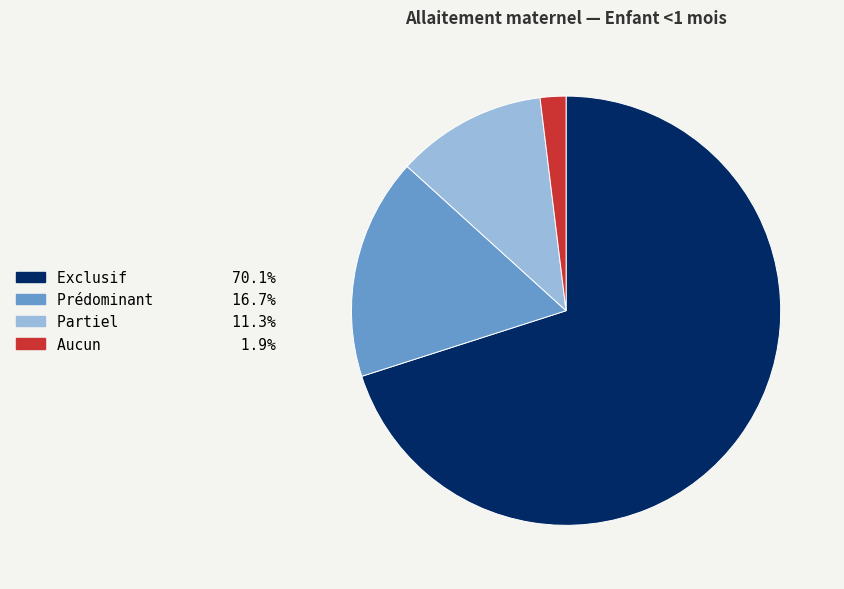

Combined, do Prédominant and Partiel account for over 50%?

No